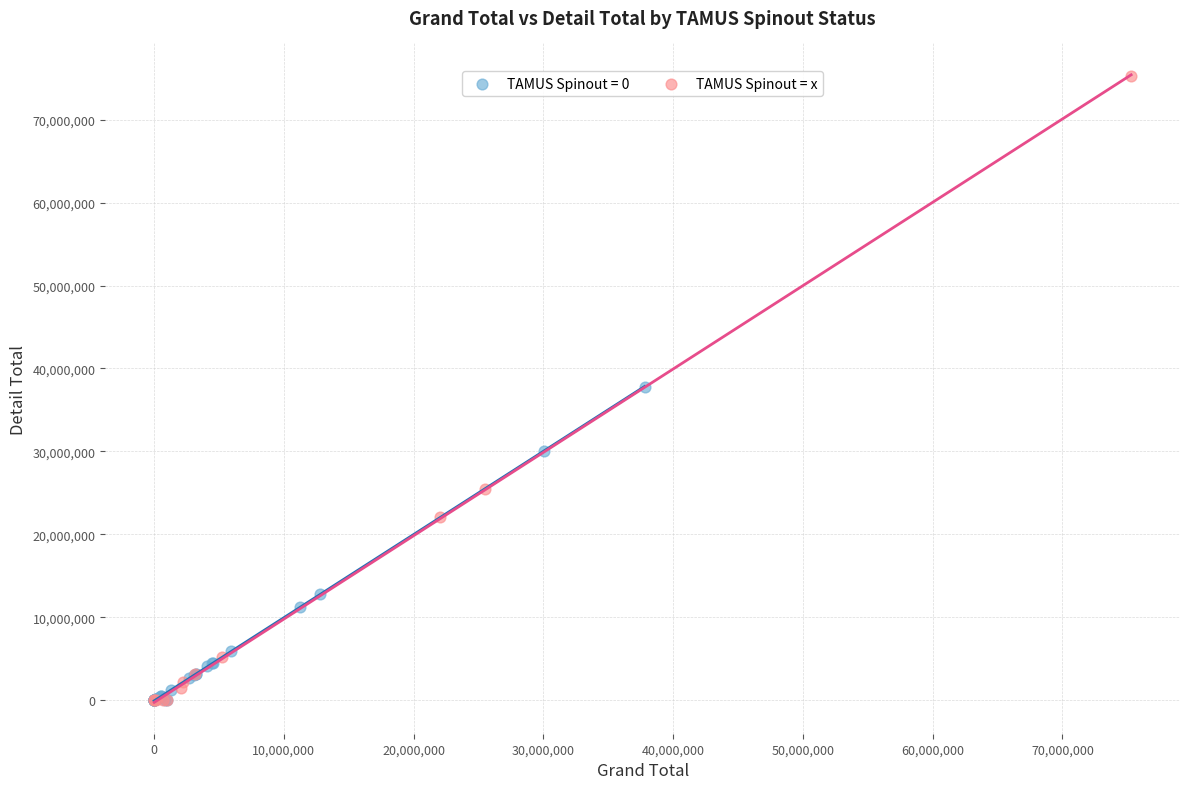

Which series reaches the maximum Y coordinate?

TAMUS Spinout = x